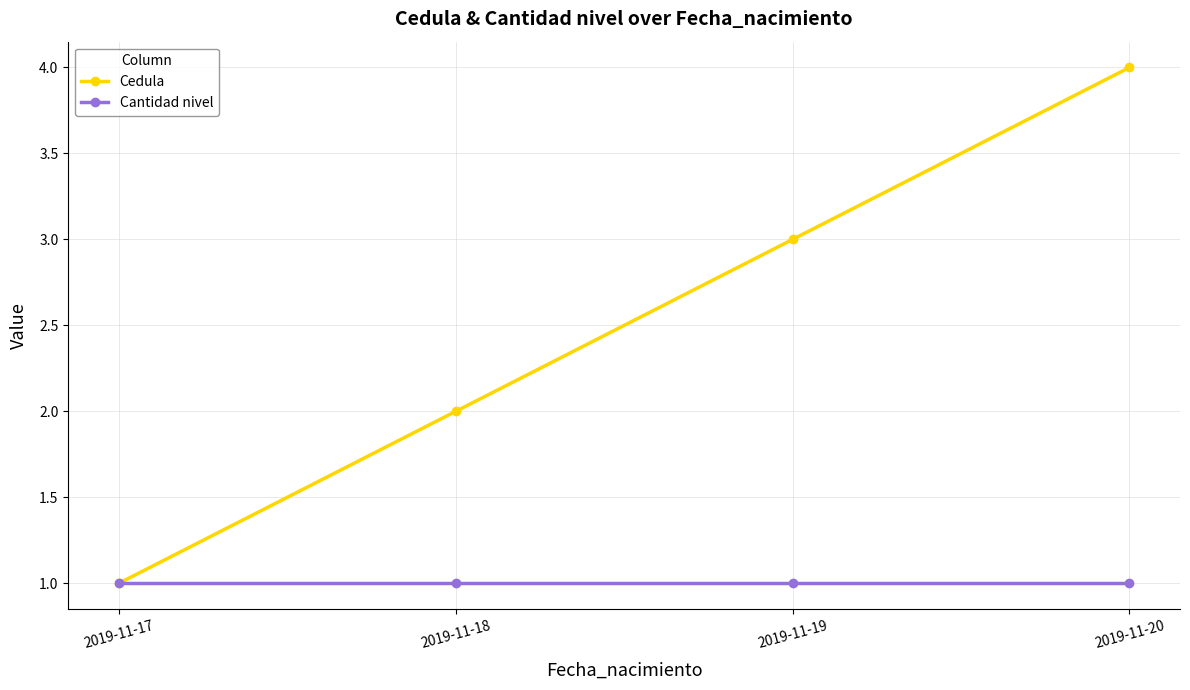

Which series has the largest total across all categories?

Cedula